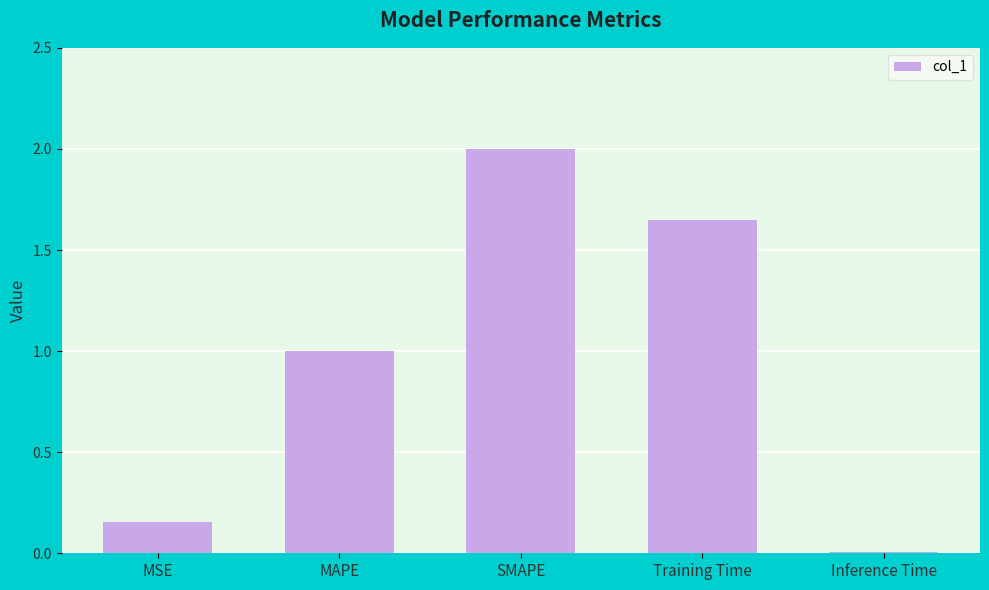

What is the sum of the values at SMAPE and Inference Time?

2.0